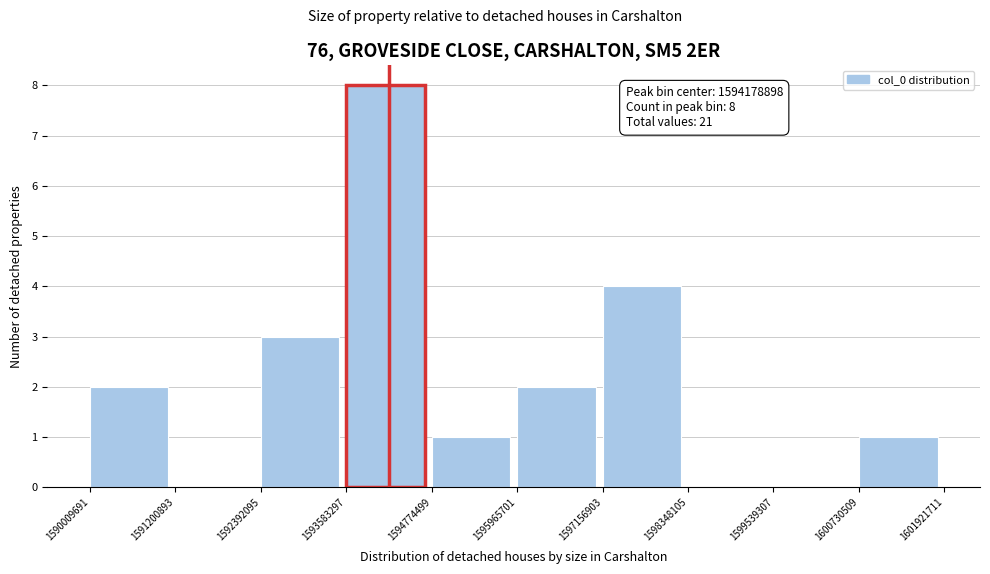

Over which range of the x-axis is the bar tallest?

1593583297 to 1594774499